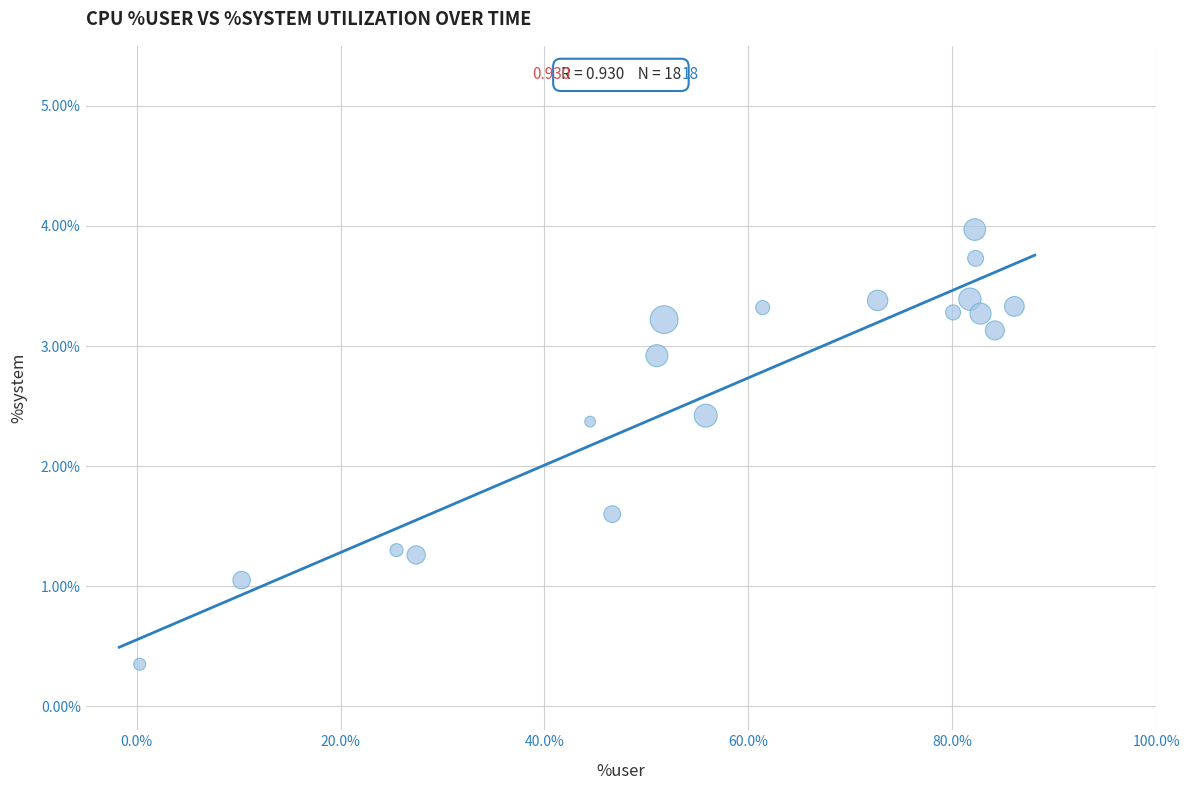

What is the range of Y values (max minus min)?

3.6